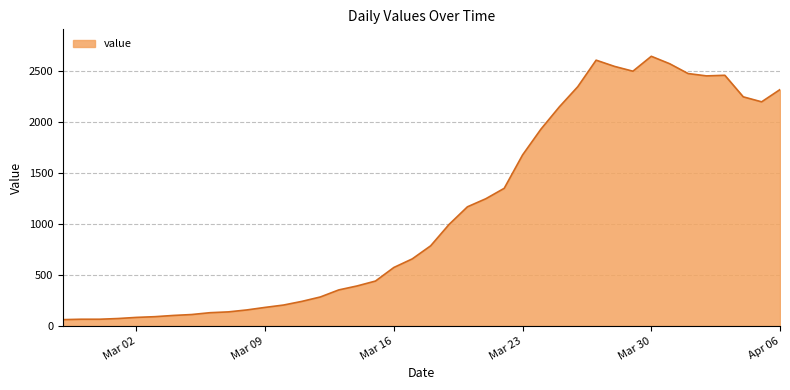

What is the difference between the maximum and minimum values?

2579